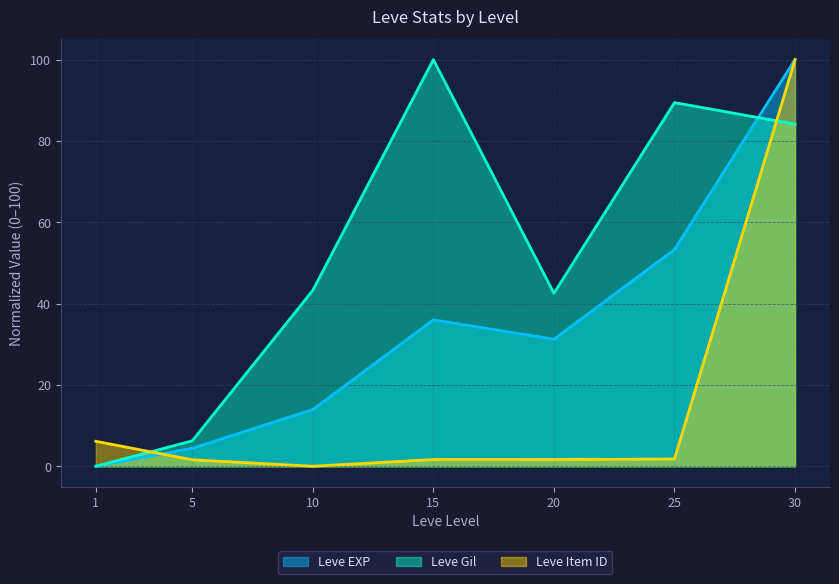

Reading right to left, list all the values displayed in this chart.

Leve EXP: 100.0	53.3	31.3	36.0	13.9	4.4	0.0
Leve Gil: 84.1	89.4	42.5	100.0	43.3	6.2	0.0
Leve Item ID: 100.0	1.8	1.6	1.7	0.0	1.6	6.1